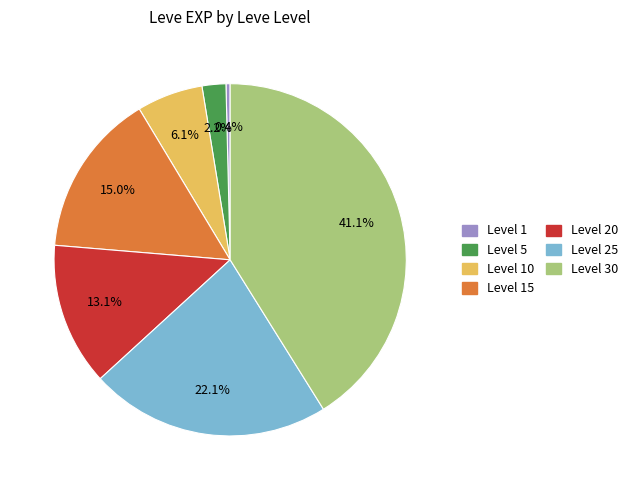

Is there any slice that represents more than half of the pie?

No